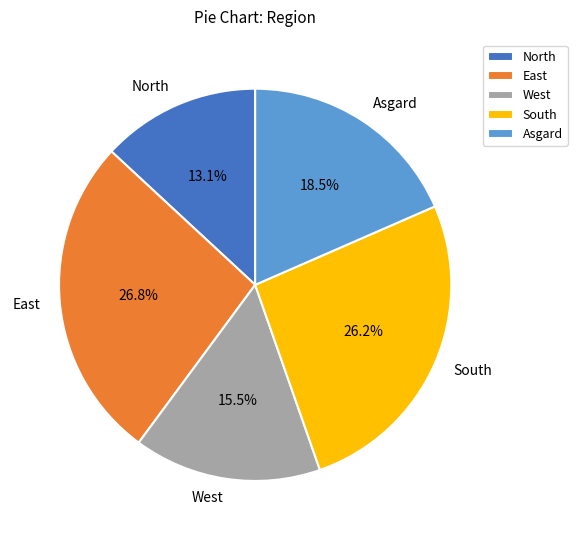

Is there a majority slice in this chart?

No